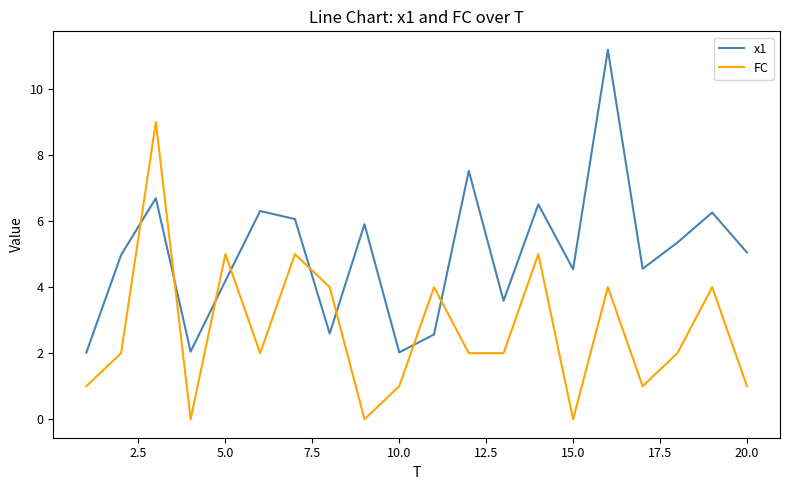

After their last crossing, which series has the higher values: FC or x1?

x1